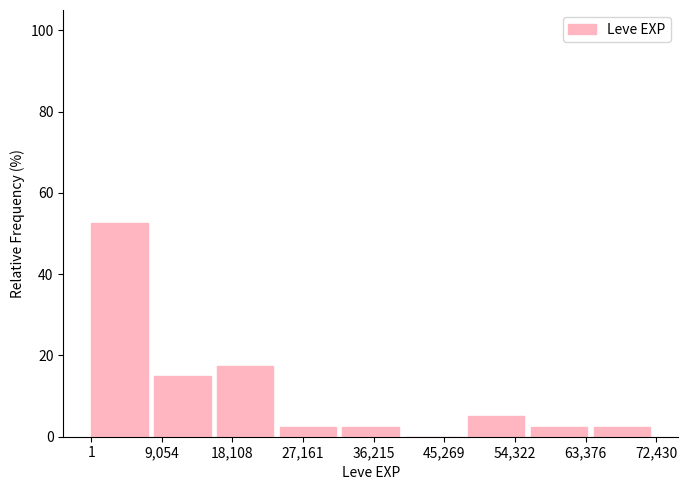

Over which range of the x-axis is the bar tallest?

0 to 8000